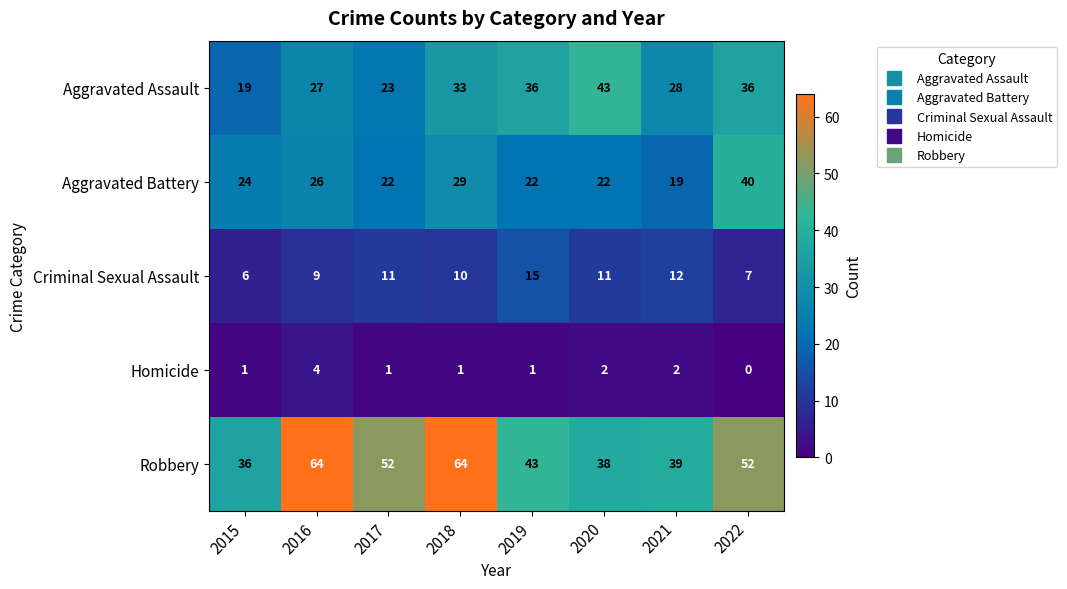

List the series in order of their peak value, lowest first.

Homicide, Criminal Sexual Assault, Aggravated Battery, Aggravated Assault, Robbery